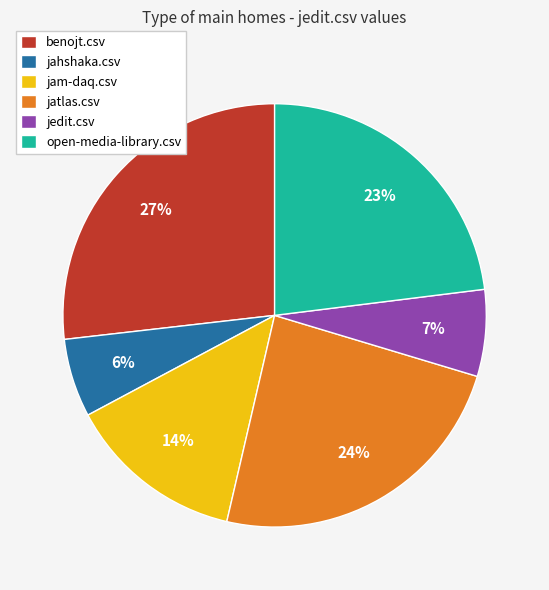

To the nearest percent, what portion does benojt.csv represent?

27%